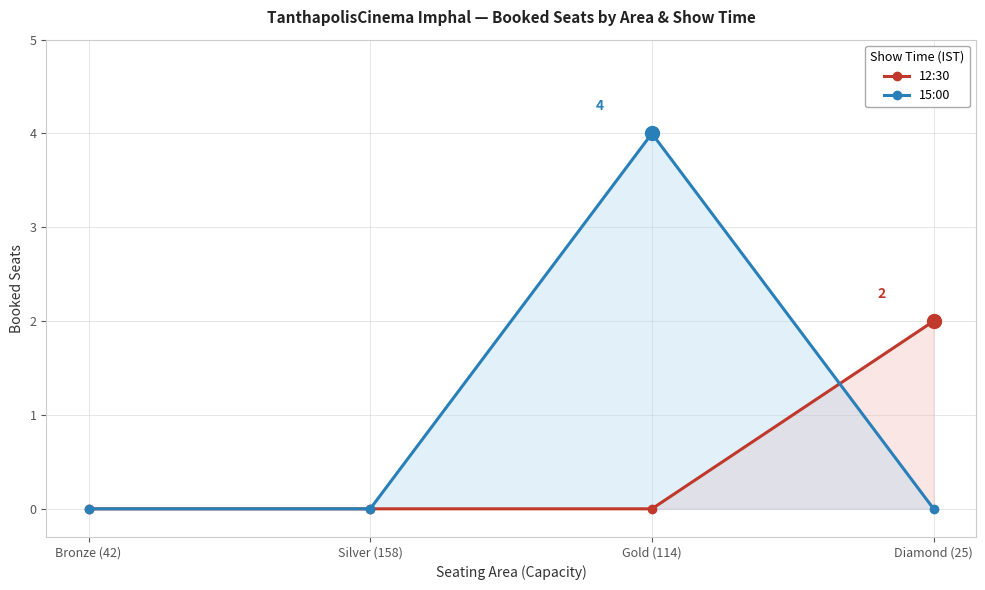

Count the 15:00 values in the range 0 to 4.

4